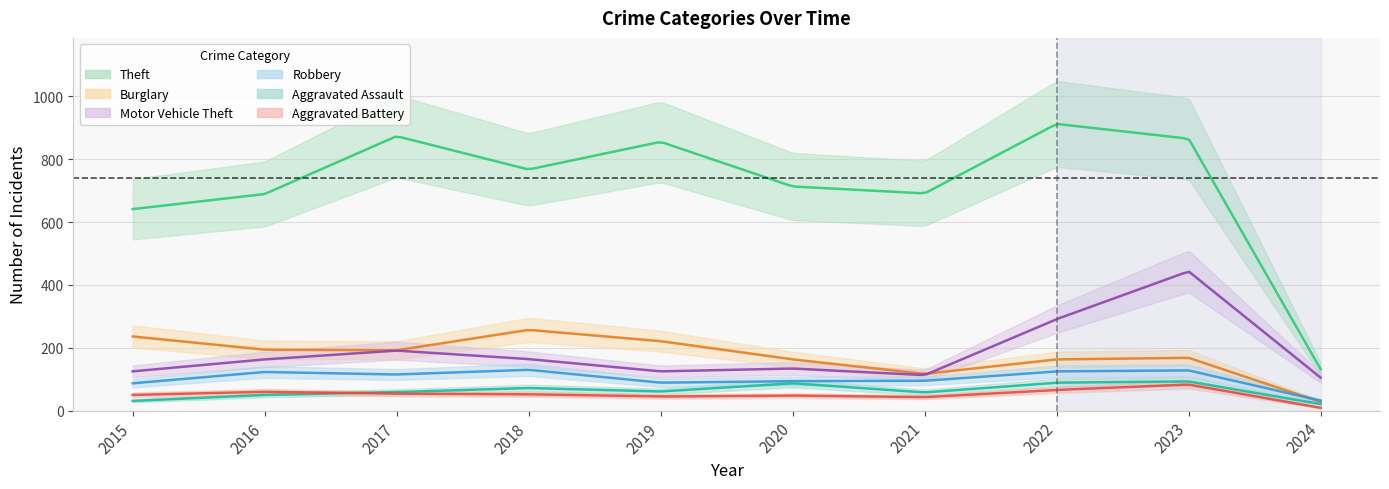

What are all the series names shown in the legend?

Theft, Burglary, Motor Vehicle Theft, Robbery, Aggravated Assault, Aggravated Battery